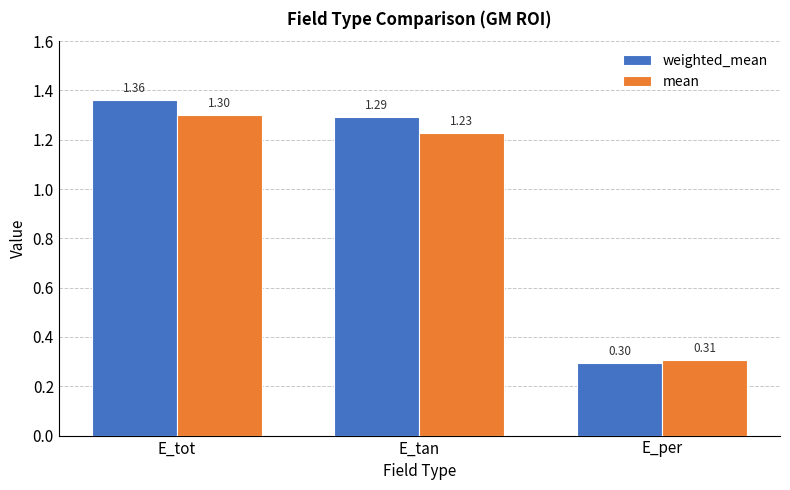

Where is mean nearest to the value 0?

E_per